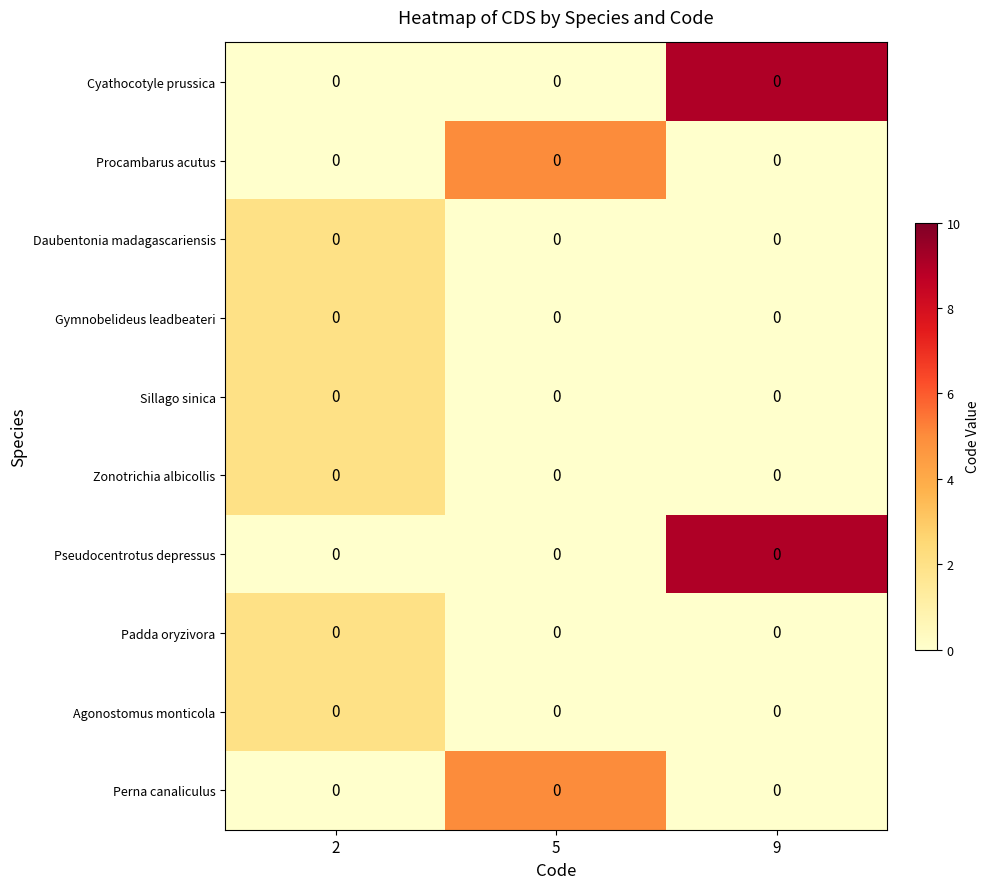

Count the number of categories in the chart.

3